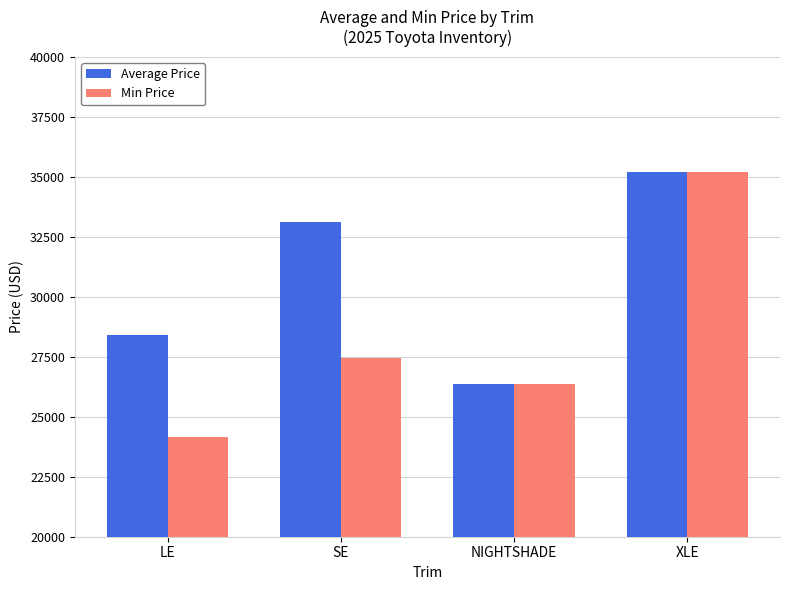

What is the value of the Average Price bar at the 1st from the left?

28416.2